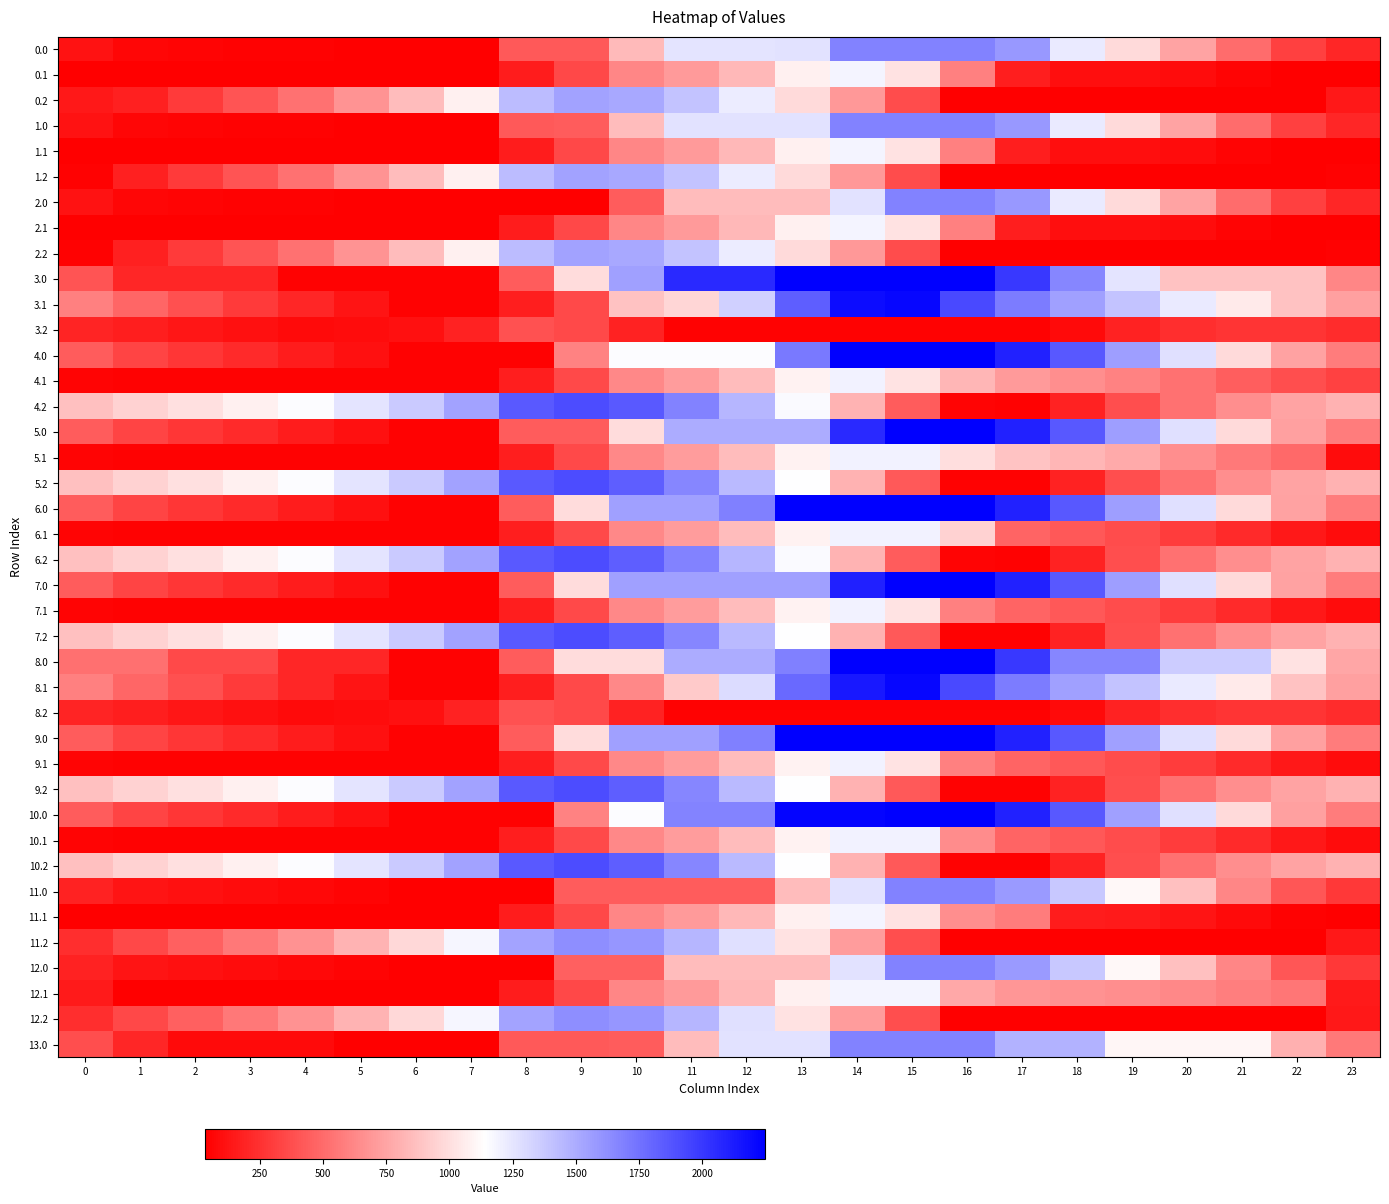

What is the maximum value shown in the chart?

2248.0